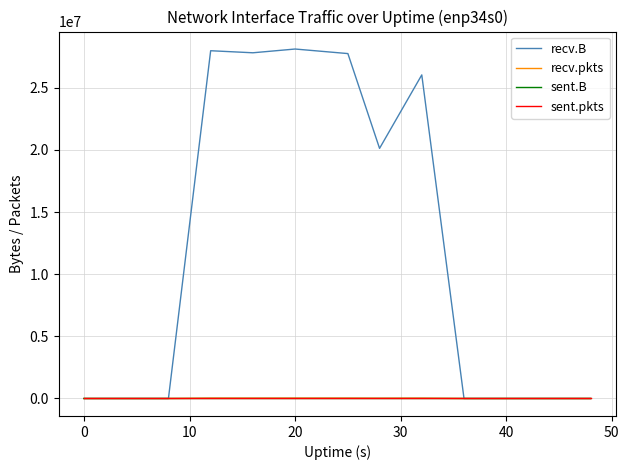

Which series has the widest spread of values?

recv.B